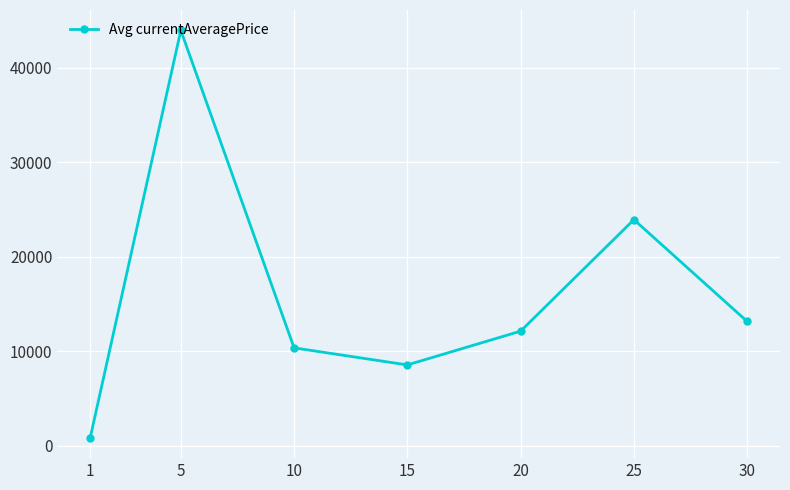

Reading left to right, what are all the values shown in this chart?

826.7	43939.6	10341.2	8534.9	12109.9	23909.1	13139.0